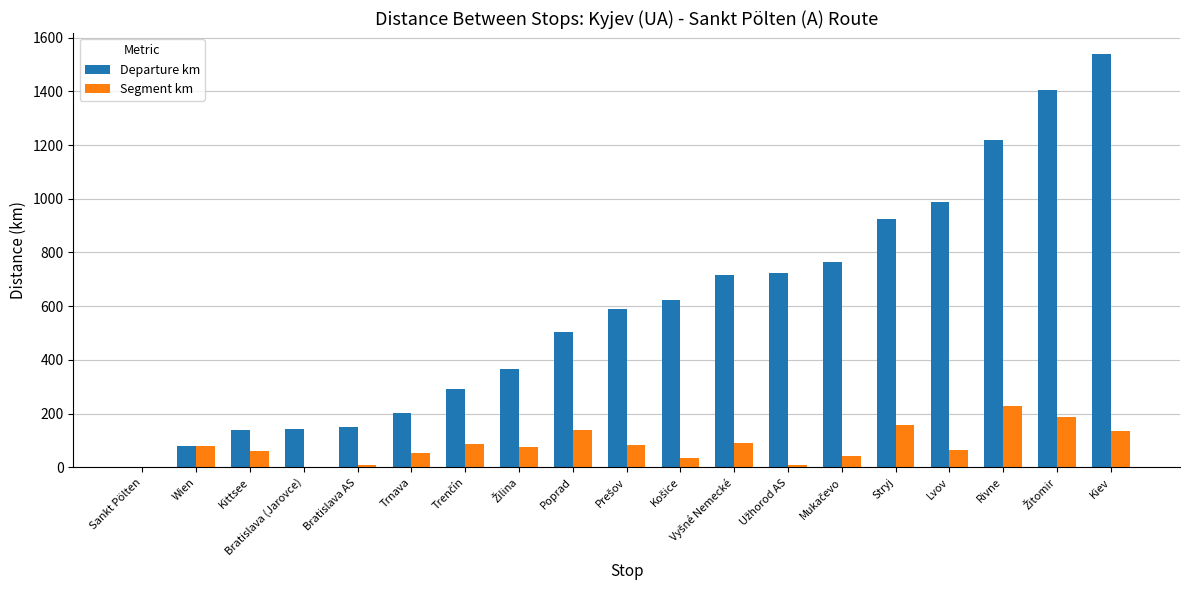

Which series has the largest total across all categories?

Departure km